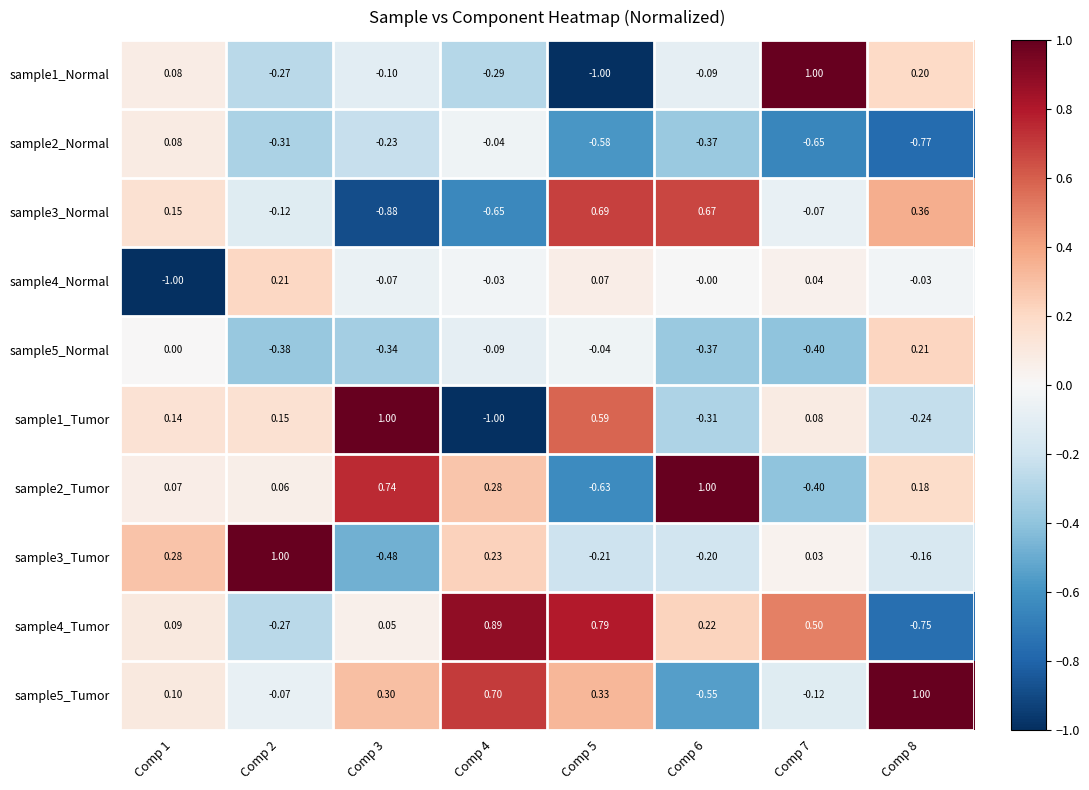

Is the value of sample2_Tumor at Comp 1 greater than the value of sample2_Normal at Comp 7?

Yes